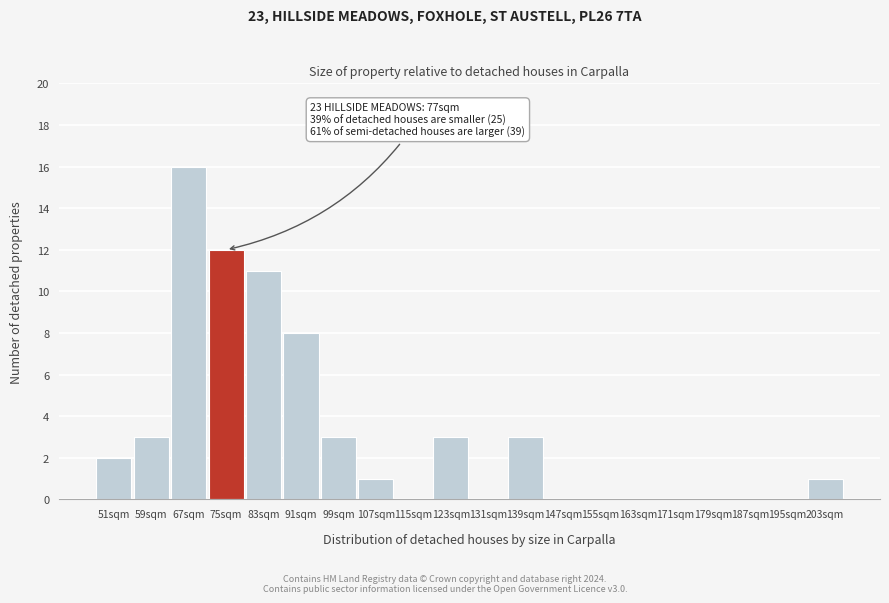

Reading left to right, transcribe all the data shown in this chart.

51sqm=2	59sqm=3	67sqm=16	75sqm=12	83sqm=11	91sqm=8	99sqm=3	107sqm=1	115sqm=0	123sqm=3	131sqm=0	139sqm=3	147sqm=0	155sqm=0	163sqm=0	171sqm=0	179sqm=0	187sqm=0	195sqm=0	203sqm=1